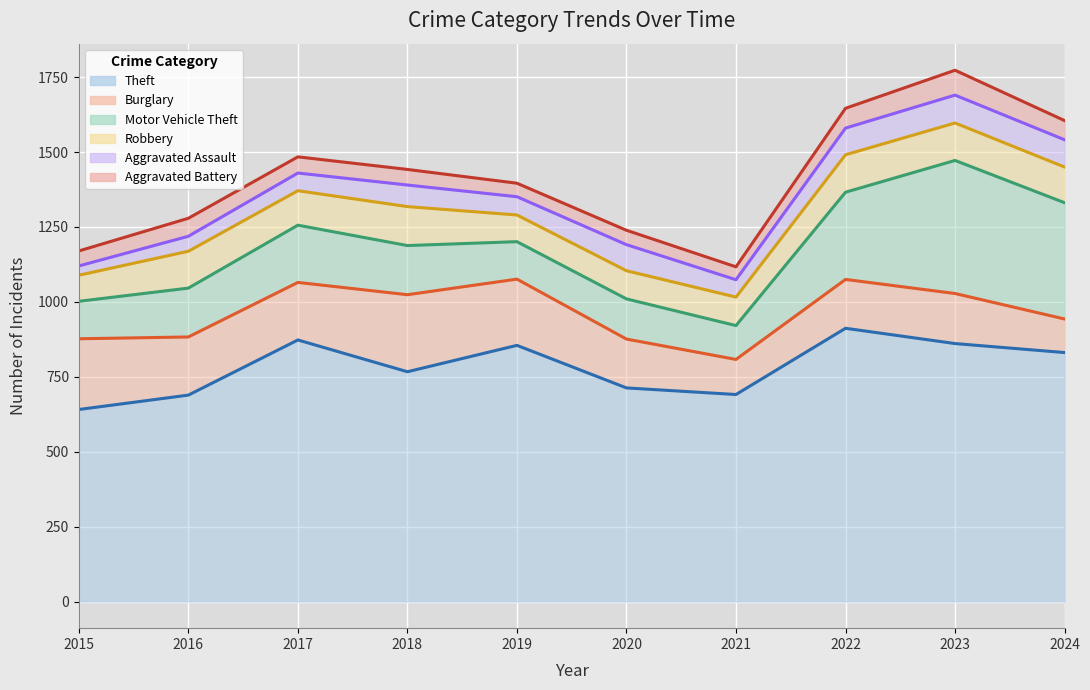

True or false: Aggravated Battery has more than 2 interior local peaks.

False